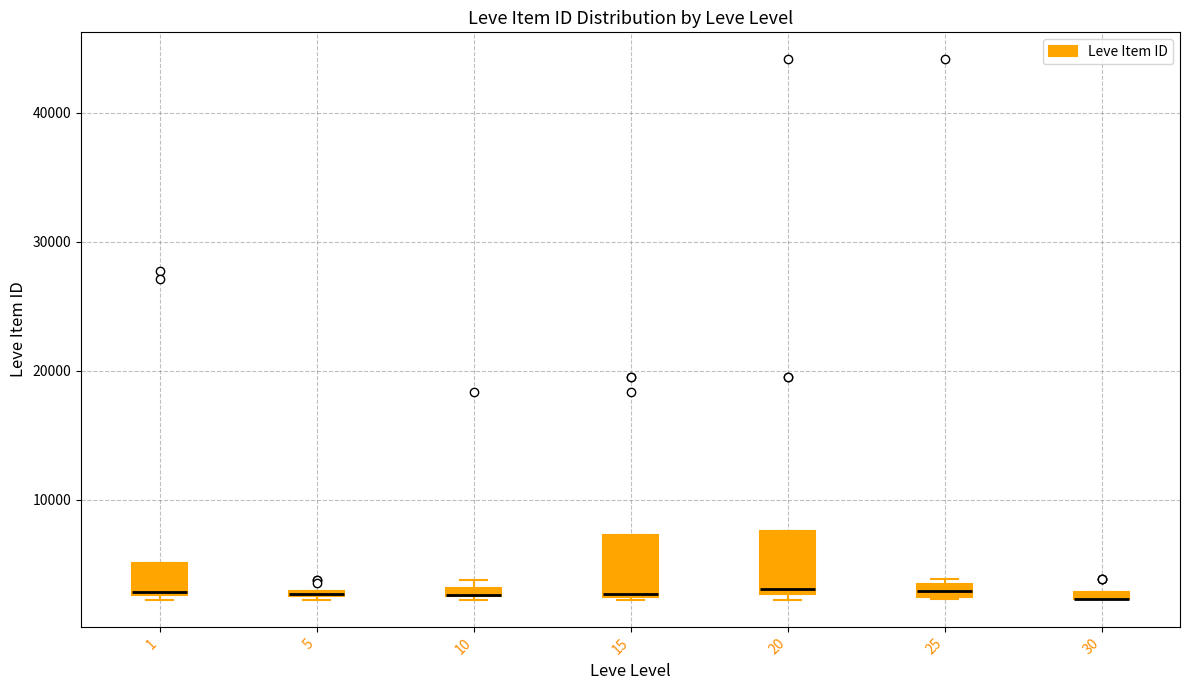

Where is the lower edge of the box at x = 15 on the y-axis? The values are not printed on the chart, so give them approximately, as read against the axis.

2000